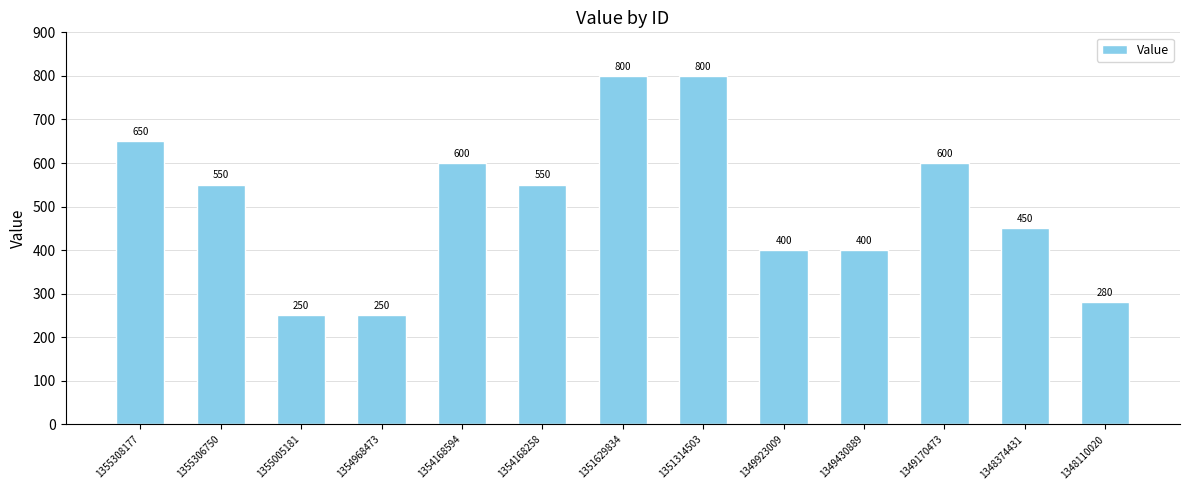

What is the ratio of the value at 1354168258 to the value at 1349170473?

0.9